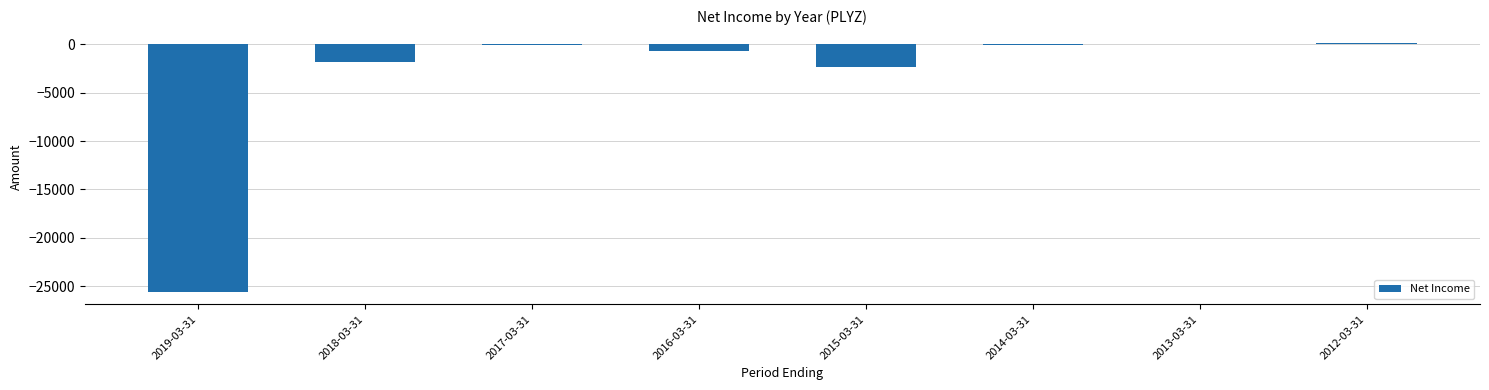

What is the change in value from 2019-03-31 to 2013-03-31?

+25600